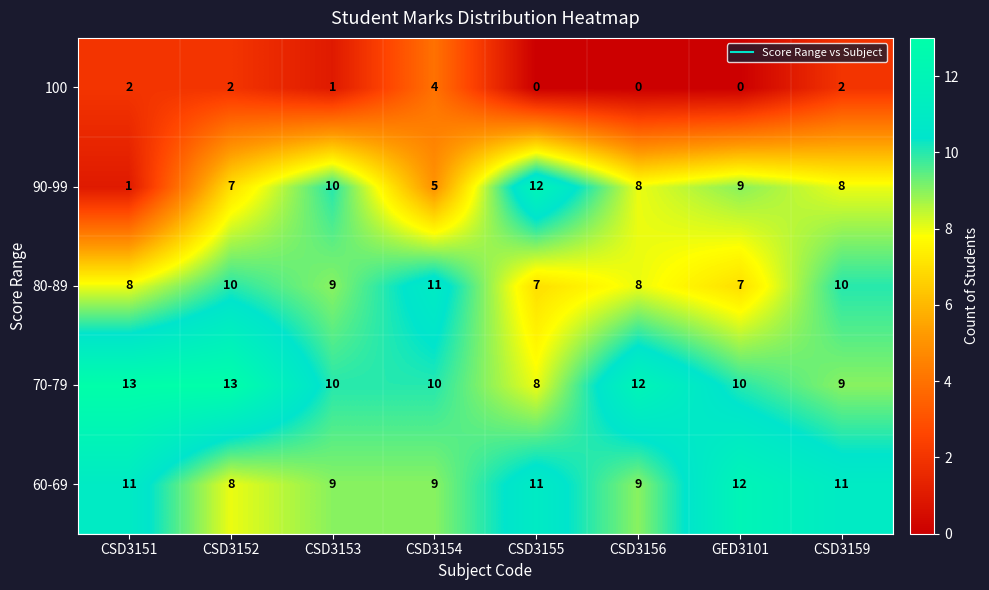

What is the spread (max minus min) of values at CSD3156?

12